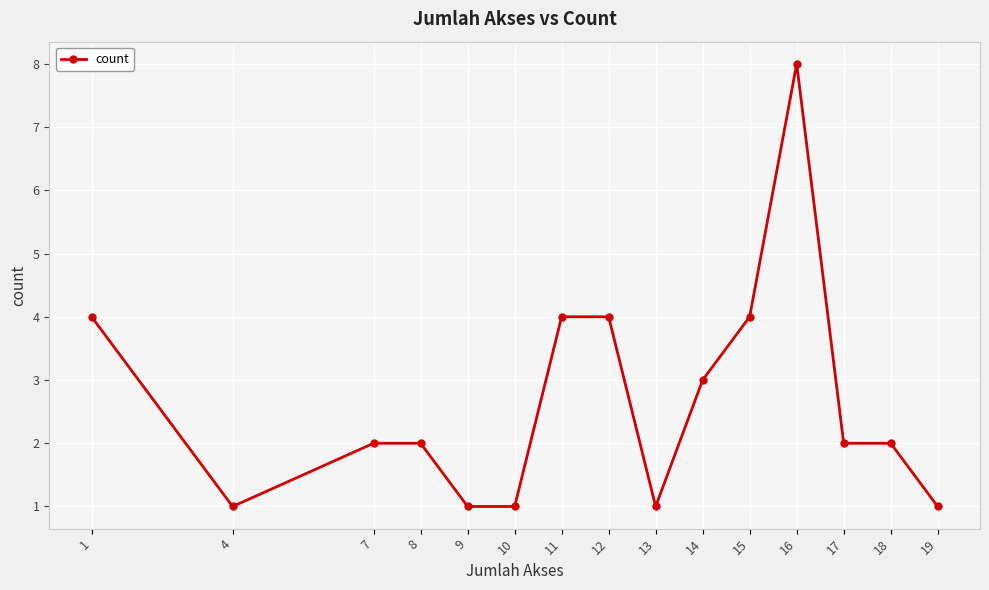

What is the difference between the values at 9 and 17?

1